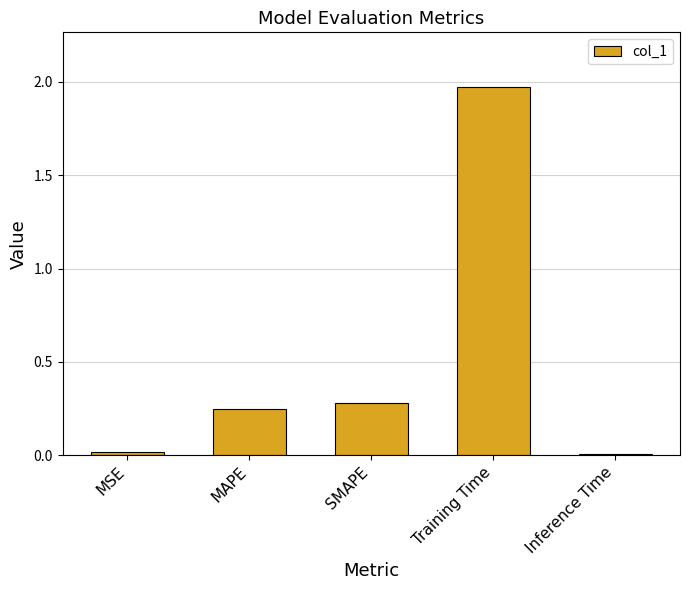

What is the change in value from MAPE to Training Time?

+1.7